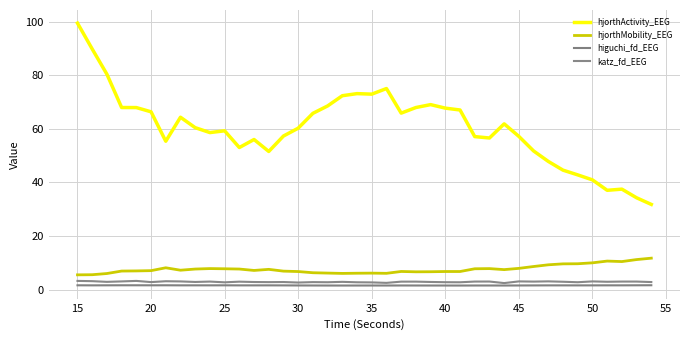

What is the value of the katz_fd_EEG point at the 12th from the left?

3.0